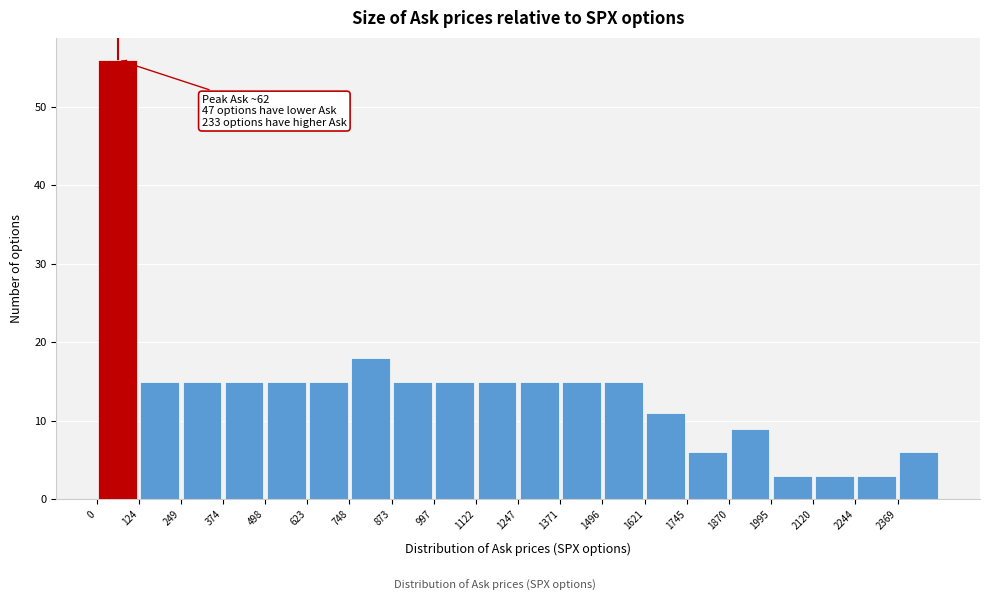

Which range on the x-axis has the tallest bar?

0 to 120